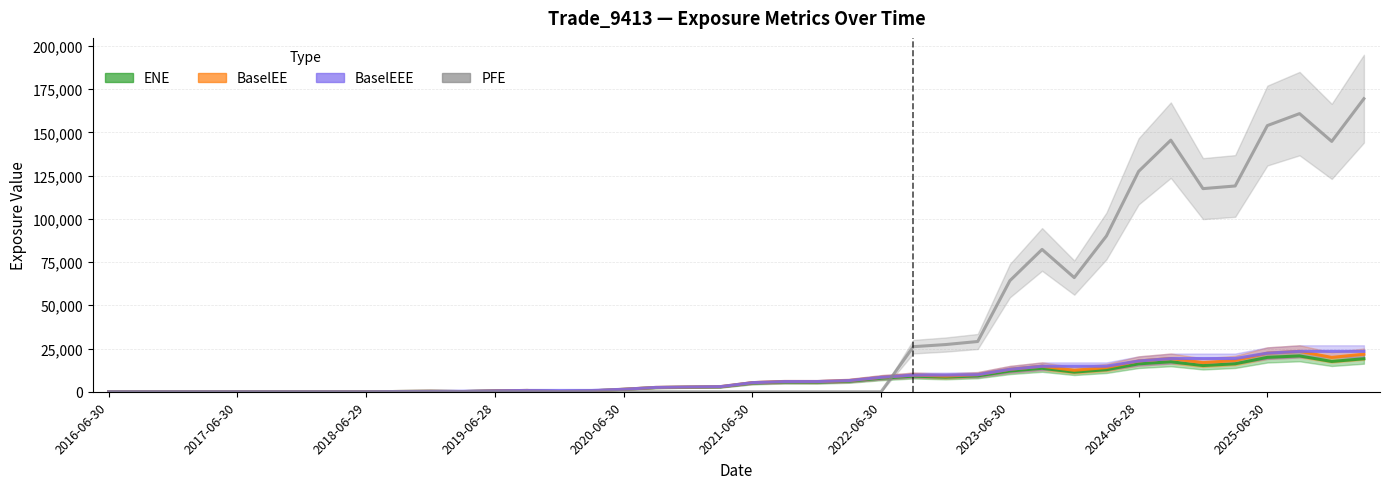

True or false: BaselEE and BaselEEE cross at least once.

False